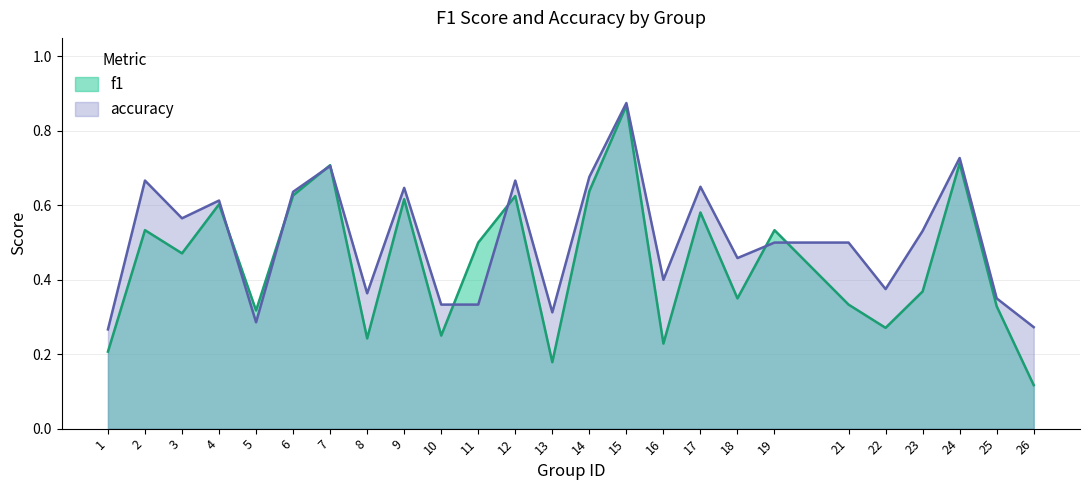

Reading left to right, extract all data points from this chart.

f1: 0.2	0.5	0.5	0.6	0.3	0.6	0.7	0.2	0.6	0.2	0.5	0.6	0.2	0.6	0.9	0.2	0.6	0.4	0.5	0.3	0.3	0.4	0.7	0.3	0.1
accuracy: 0.3	0.7	0.6	0.6	0.3	0.6	0.7	0.4	0.6	0.3	0.3	0.7	0.3	0.7	0.9	0.4	0.7	0.5	0.5	0.5	0.4	0.5	0.7	0.3	0.3